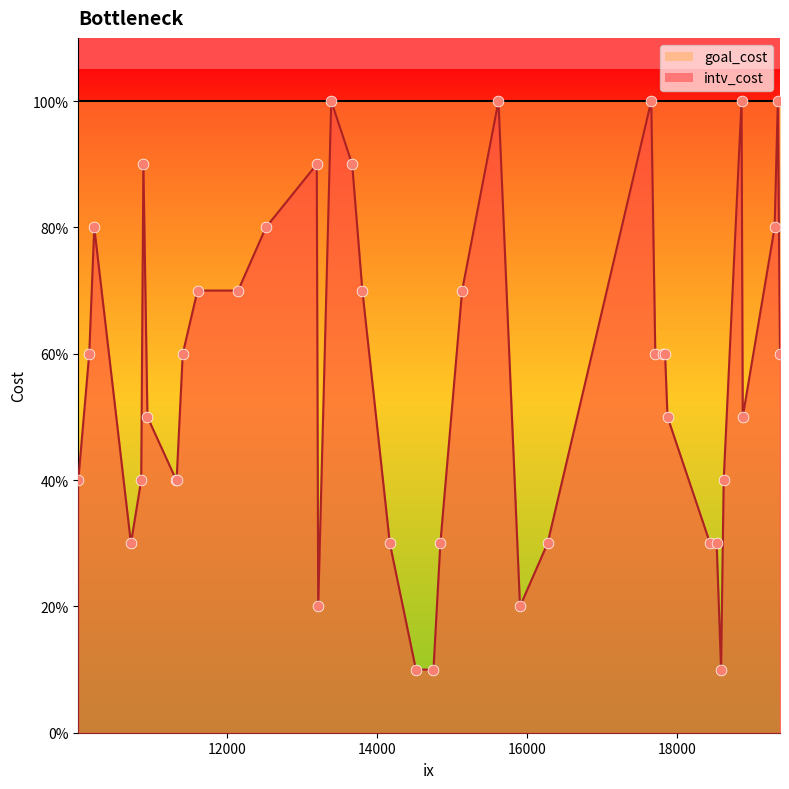

What is the total value across all series at 12521?

1.8